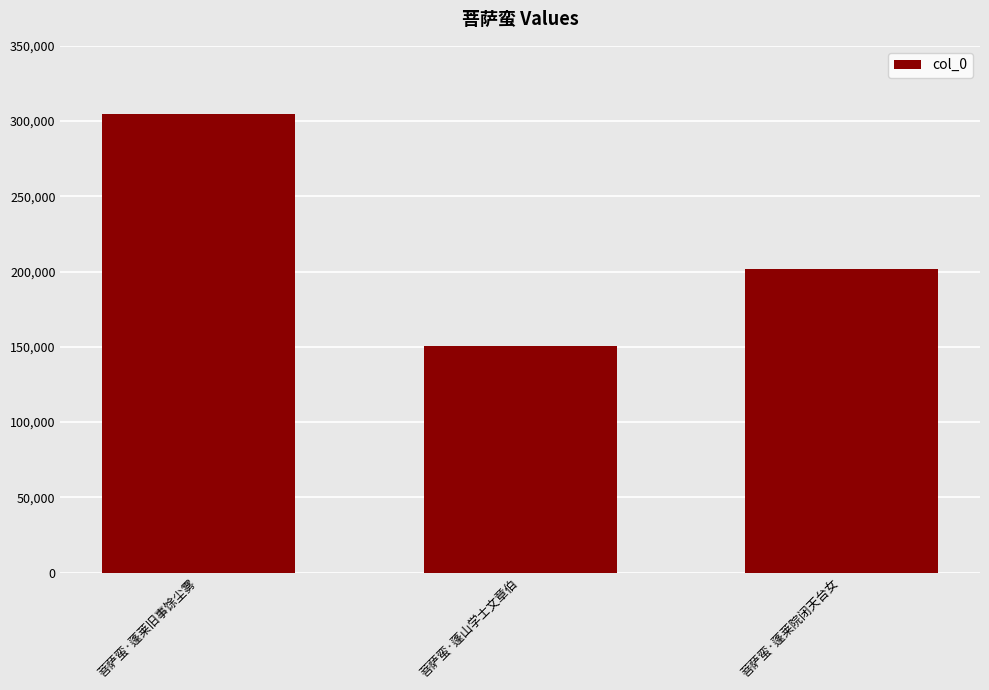

Count the number of data series in this chart.

1